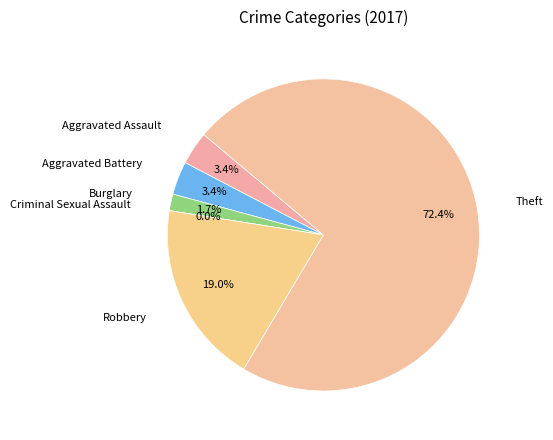

How many slices are in this pie chart?

6